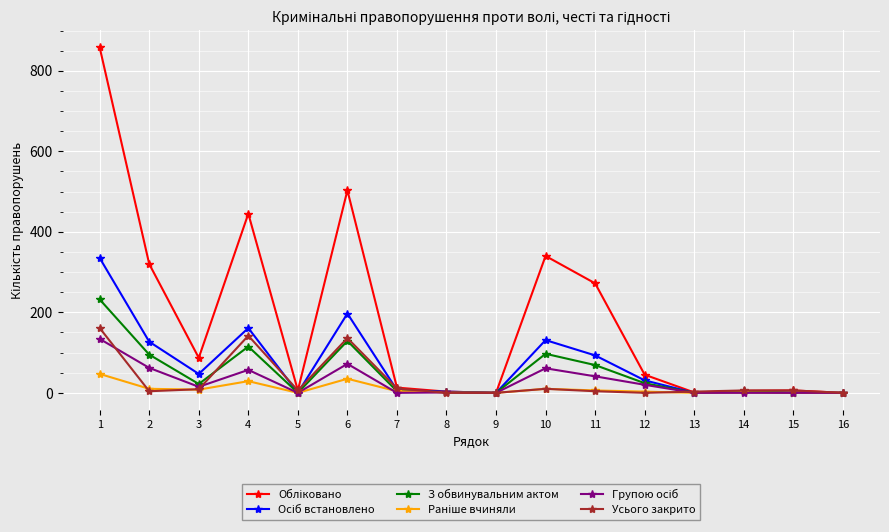

What is the greatest value displayed?

858